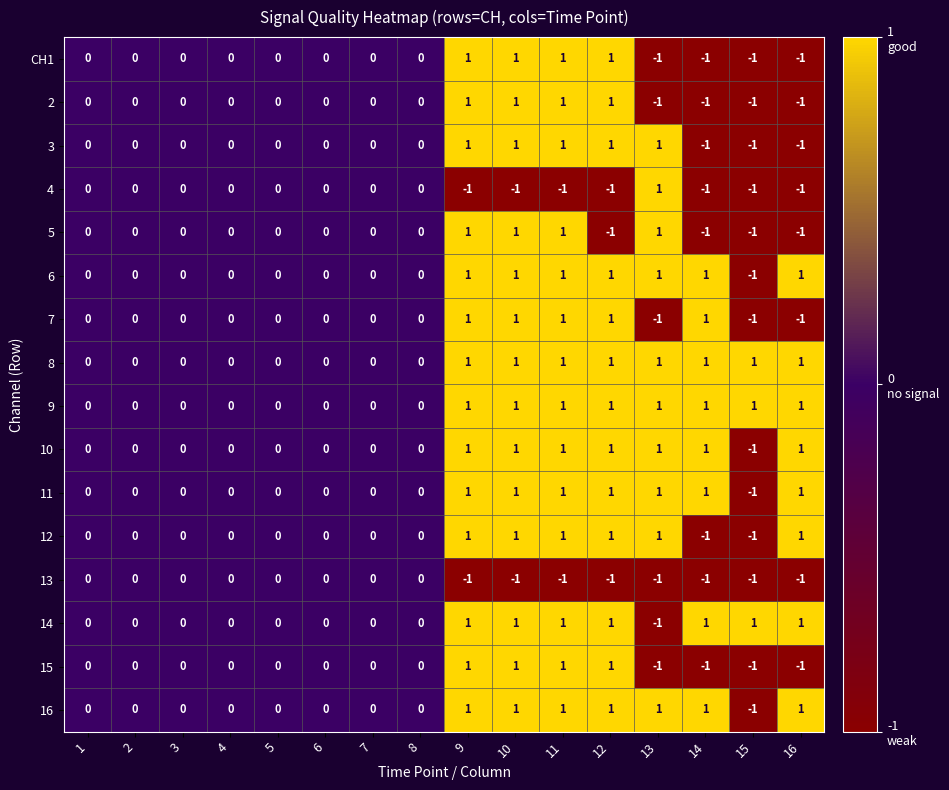

What is the total value across all series at 13?

4